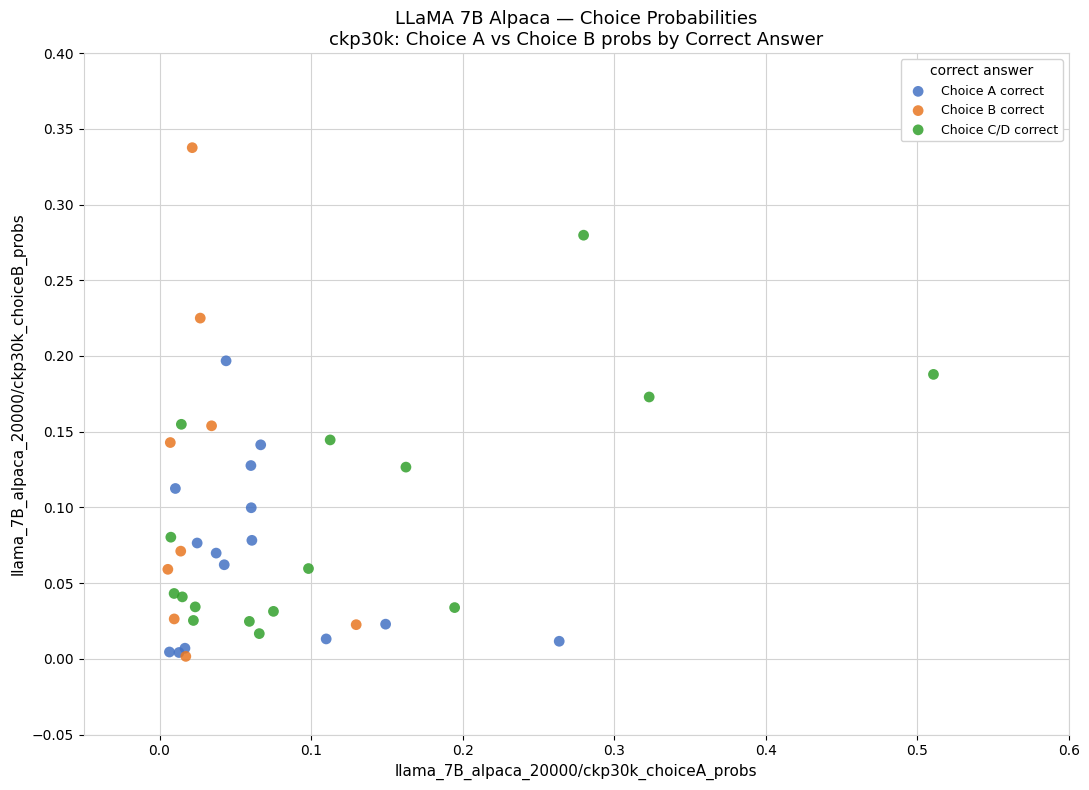

Which series contains the highest Y value?

Choice B correct